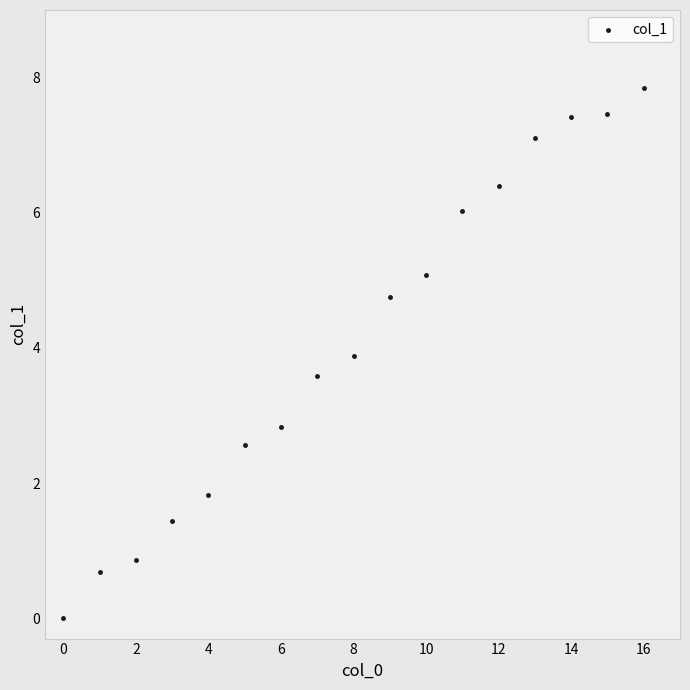

What Y value in the scatter plot is closest to 3?

2.8